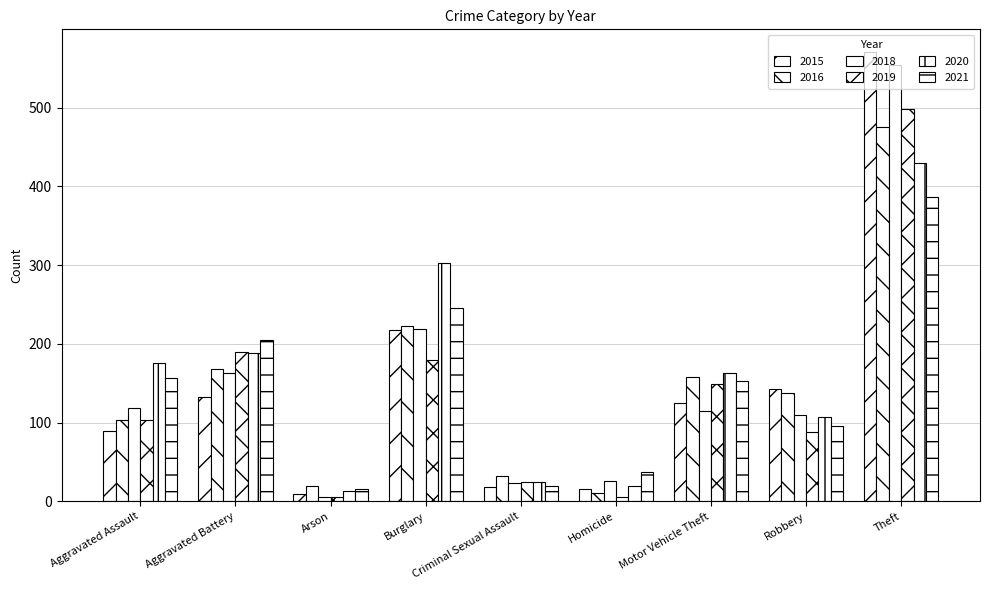

How many values in the 2021 series are below 153?

4